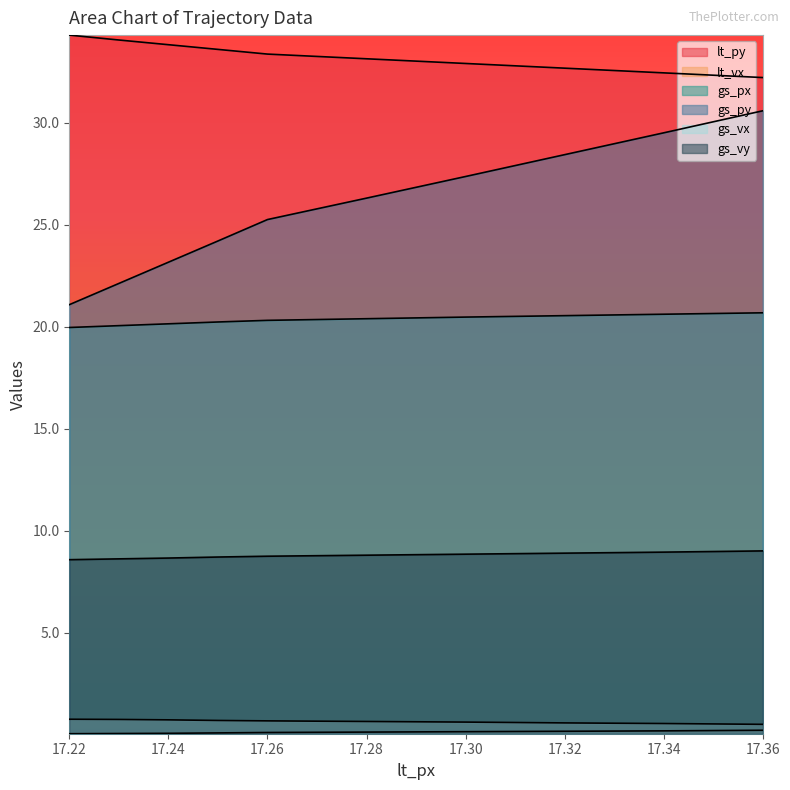

What is the difference between the maximum and minimum values in the gs_px series?

0.7